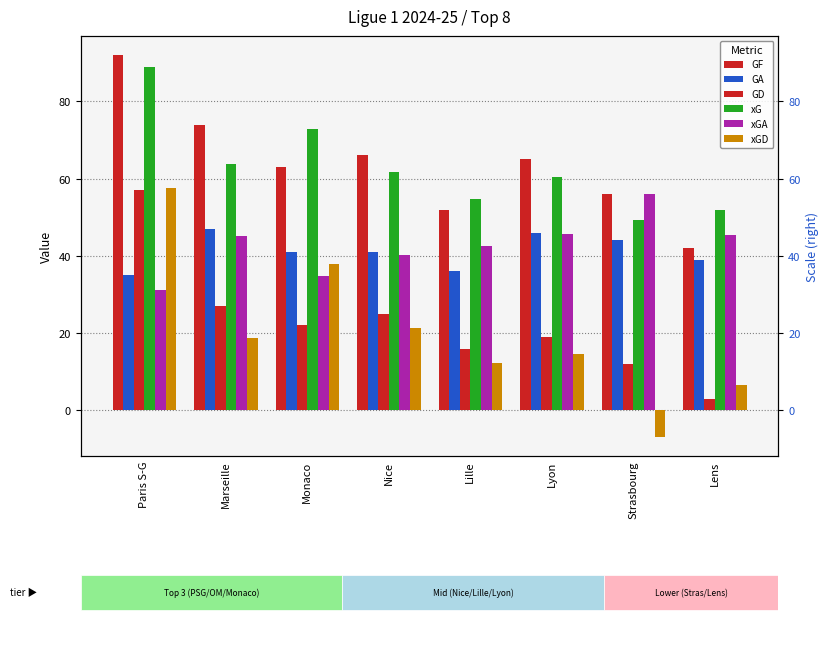

Reading left to right, what are all the values shown in this chart?

GF: Paris S-G=92.0	Marseille=74.0	Monaco=63.0	Nice=66.0	Lille=52.0	Lyon=65.0	Strasbourg=56.0	Lens=42.0
GA: Paris S-G=35.0	Marseille=47.0	Monaco=41.0	Nice=41.0	Lille=36.0	Lyon=46.0	Strasbourg=44.0	Lens=39.0
GD: Paris S-G=57.0	Marseille=27.0	Monaco=22.0	Nice=25.0	Lille=16.0	Lyon=19.0	Strasbourg=12.0	Lens=3.0
xG: Paris S-G=88.9	Marseille=63.8	Monaco=72.8	Nice=61.6	Lille=54.7	Lyon=60.3	Strasbourg=49.3	Lens=51.8
xGA: Paris S-G=31.2	Marseille=45.2	Monaco=34.8	Nice=40.2	Lille=42.5	Lyon=45.7	Strasbourg=56.1	Lens=45.3
xGD: Paris S-G=57.7	Marseille=18.6	Monaco=38.0	Nice=21.4	Lille=12.2	Lyon=14.6	Strasbourg=-6.9	Lens=6.5